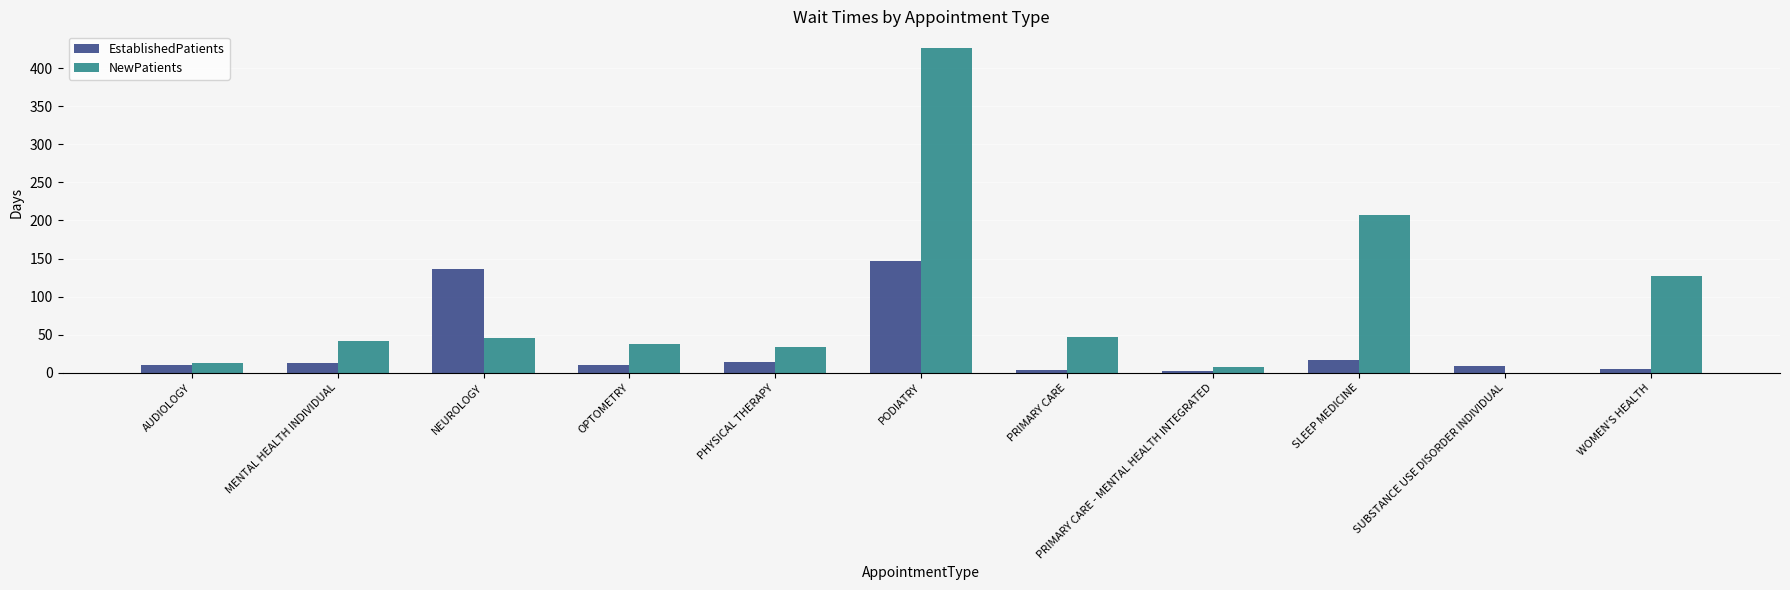

How many data points in EstablishedPatients are above 10?

6